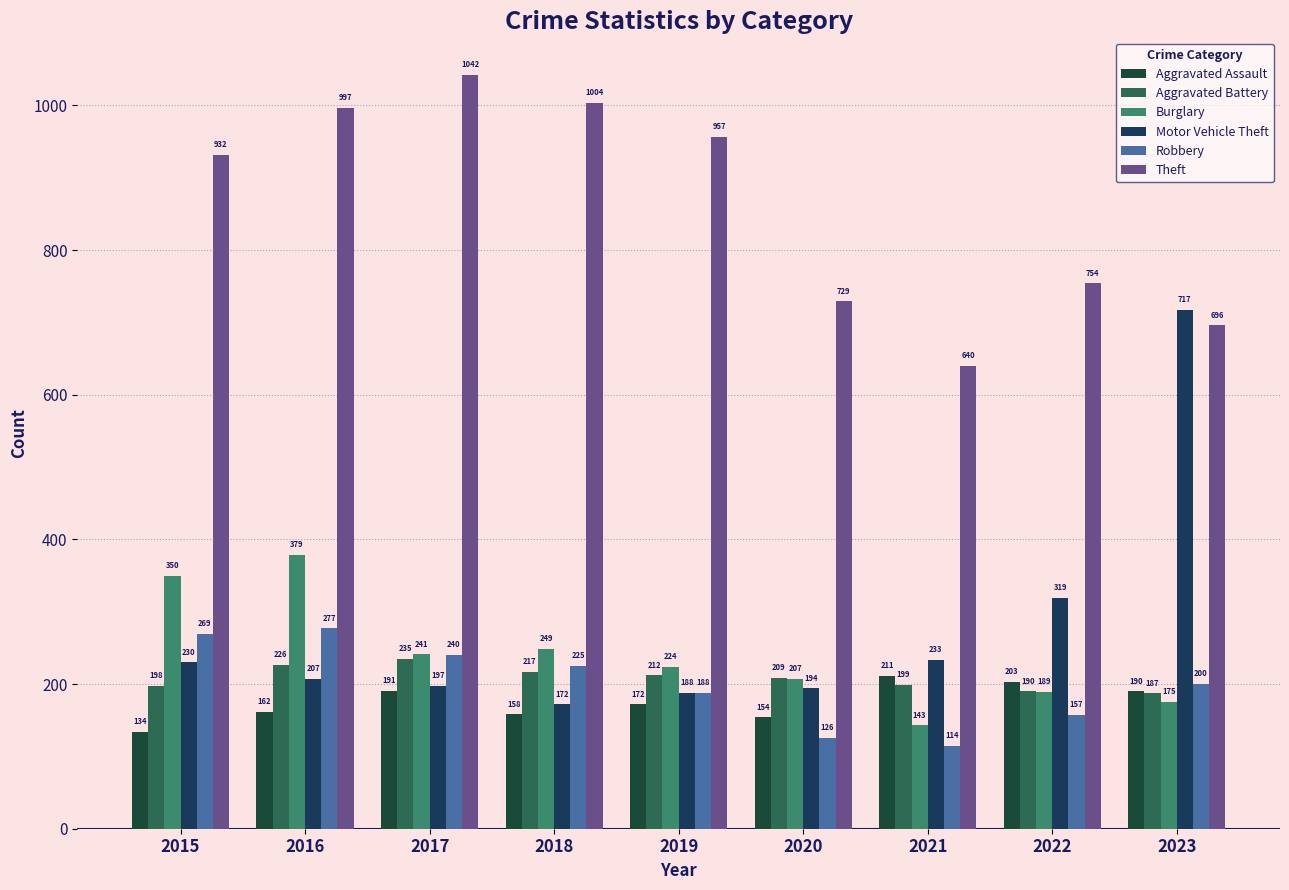

What are all the series names shown in the legend?

Aggravated Assault, Aggravated Battery, Burglary, Motor Vehicle Theft, Robbery, Theft